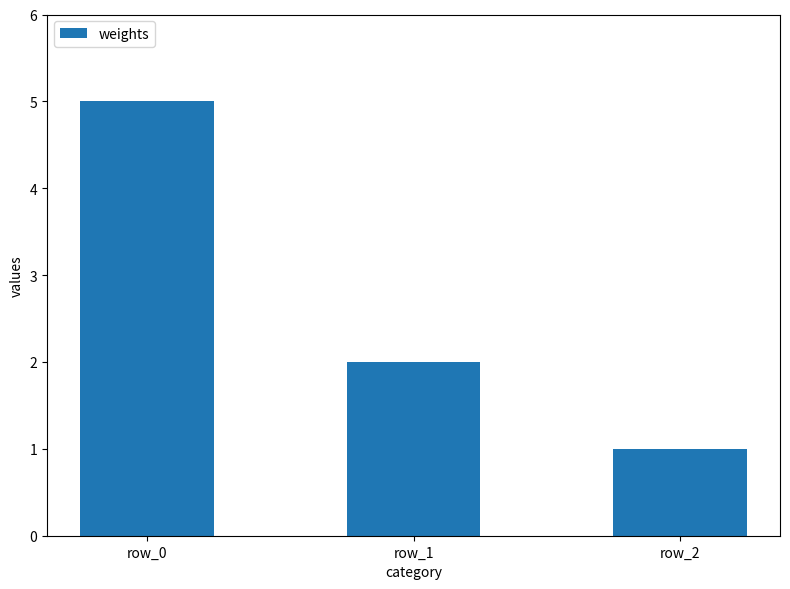

True or false: the data shows 7 at row_0.

False